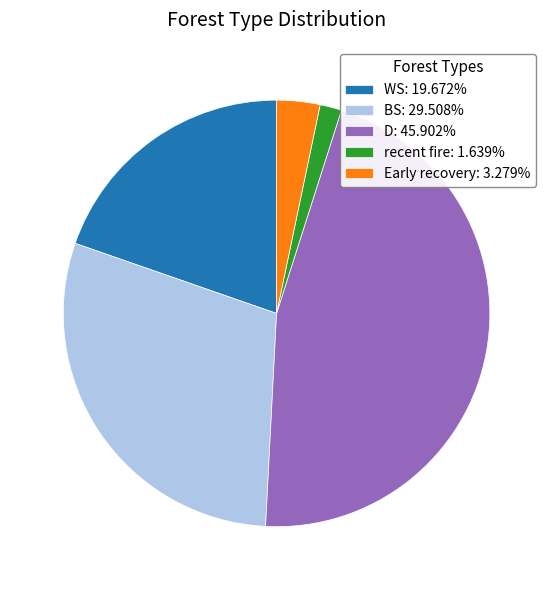

Count the number of slices in the pie.

5